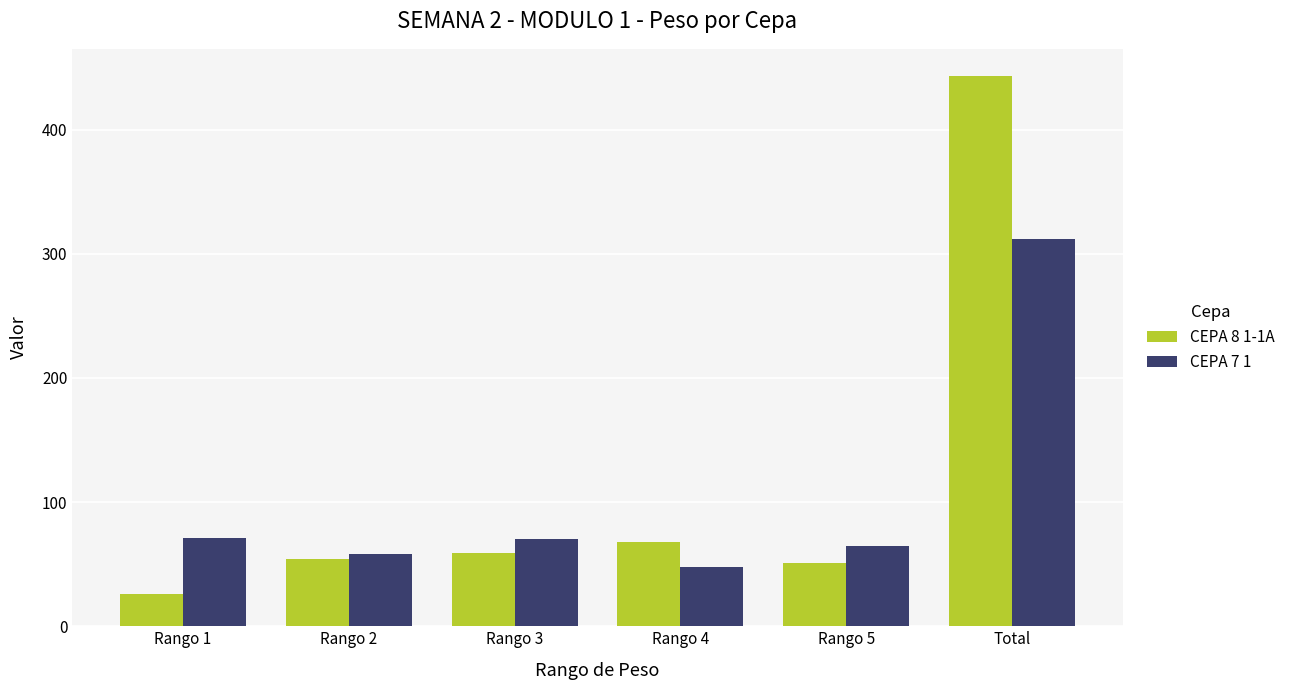

True or false: CEPA 7 1 has a value of 454 at Total.

False